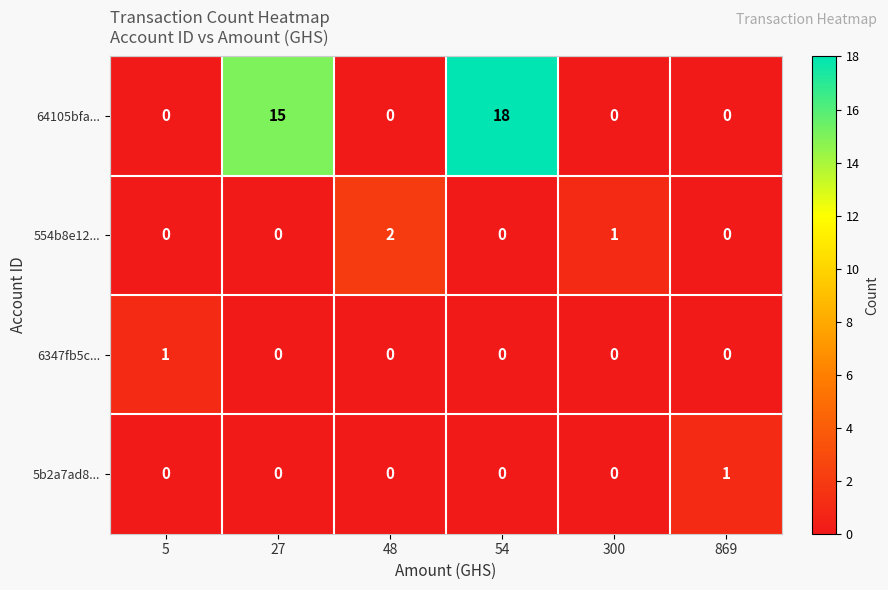

Which series has the widest spread of values?

64105bfa...